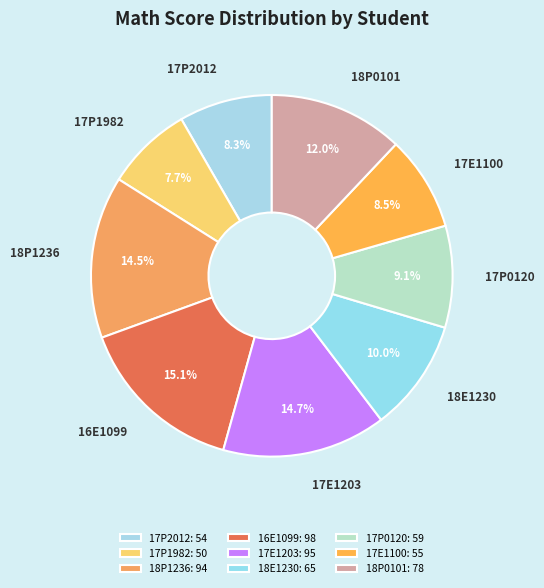

Count the number of slices in the pie.

9